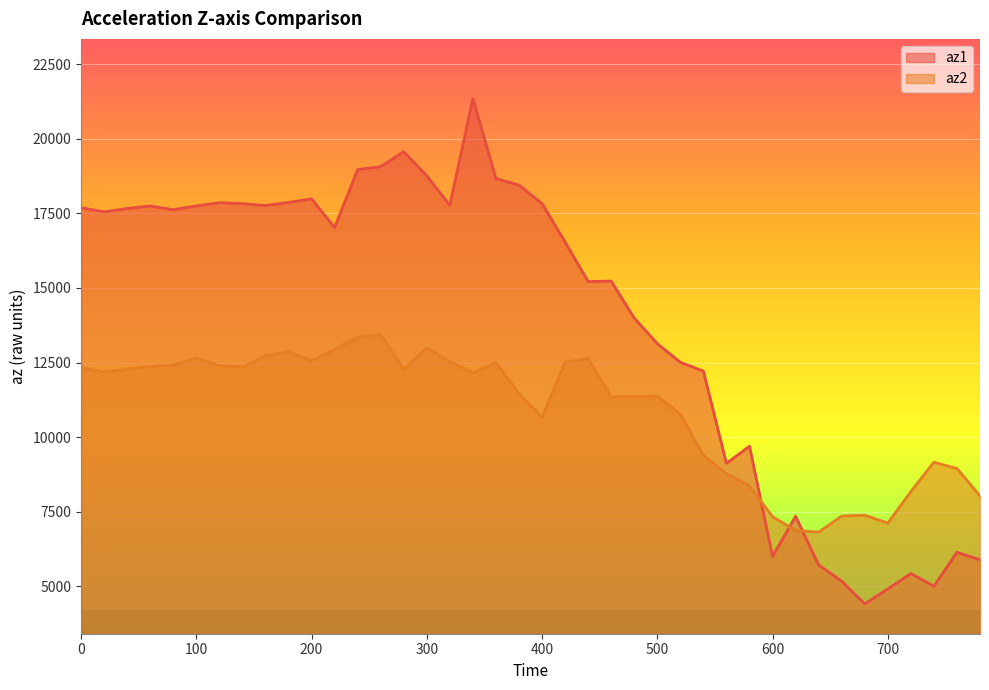

Where is the first local maximum for az2?

100